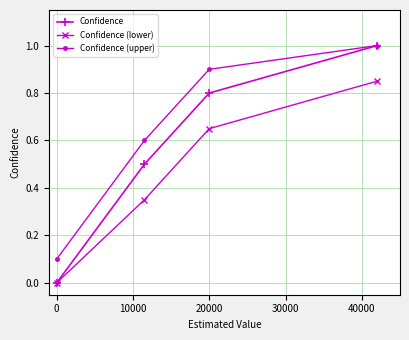

What is the greatest value displayed?

1.0